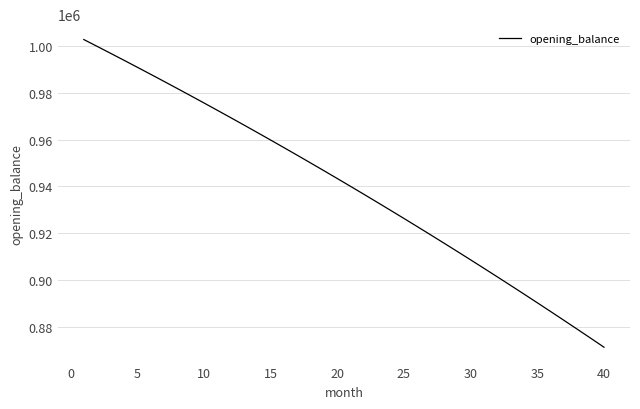

What is the maximum value shown in the chart?

1002666.7